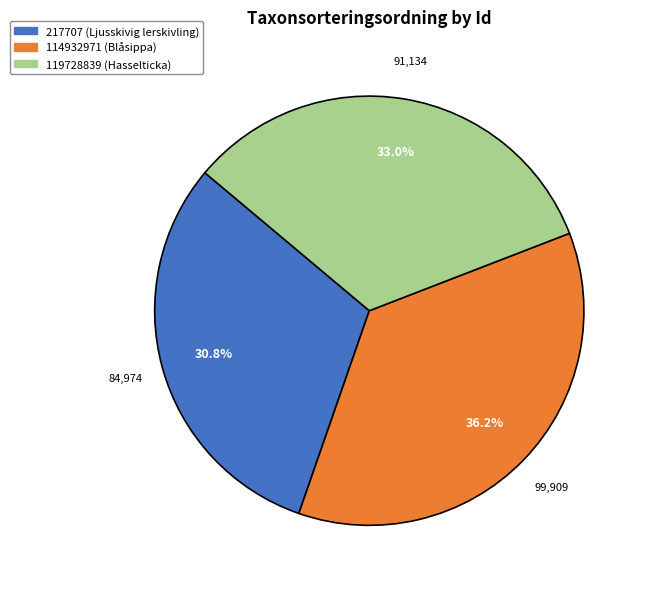

To the nearest percent, what percentage of the pie is 114932971 (Blåsippa)?

36%